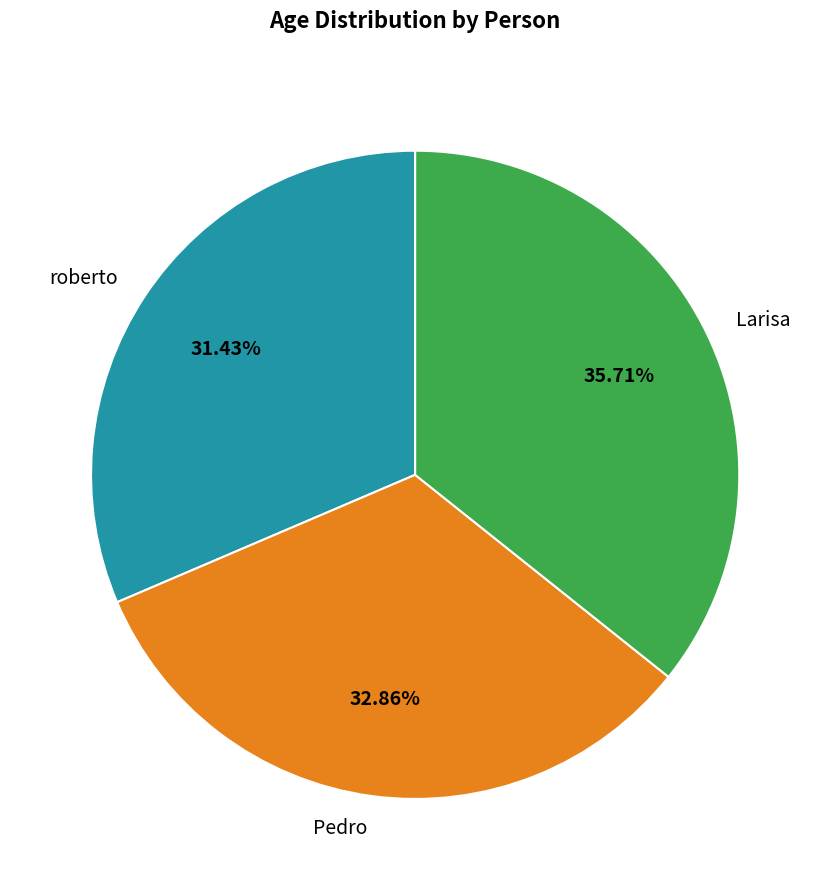

What percentage do Larisa and roberto together represent?

67.1%